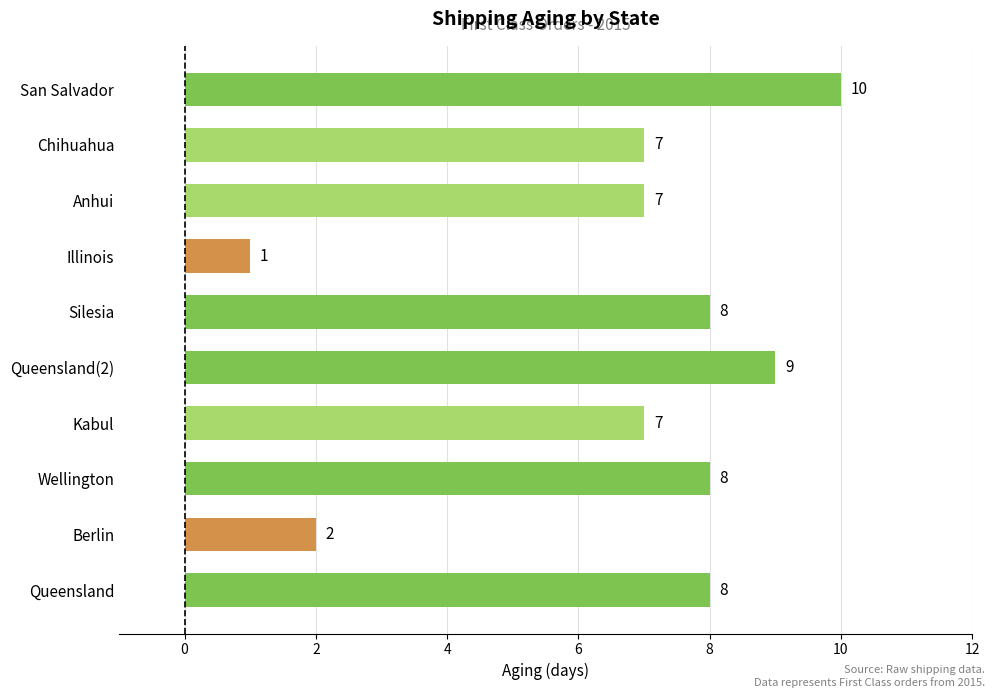

What is the maximum value shown in the chart?

10